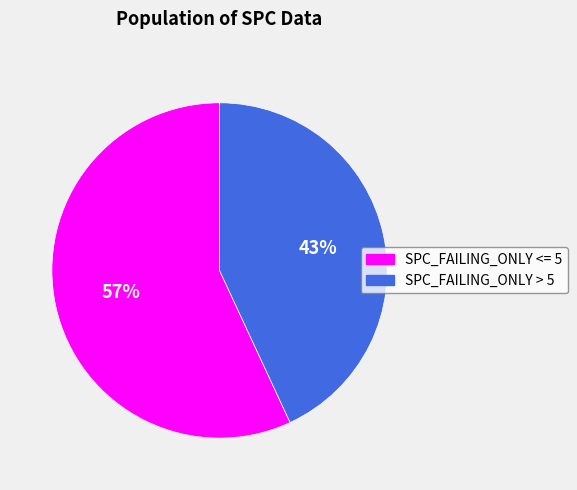

To the nearest percent, what is the difference between the largest and smallest slice percentages?

14%